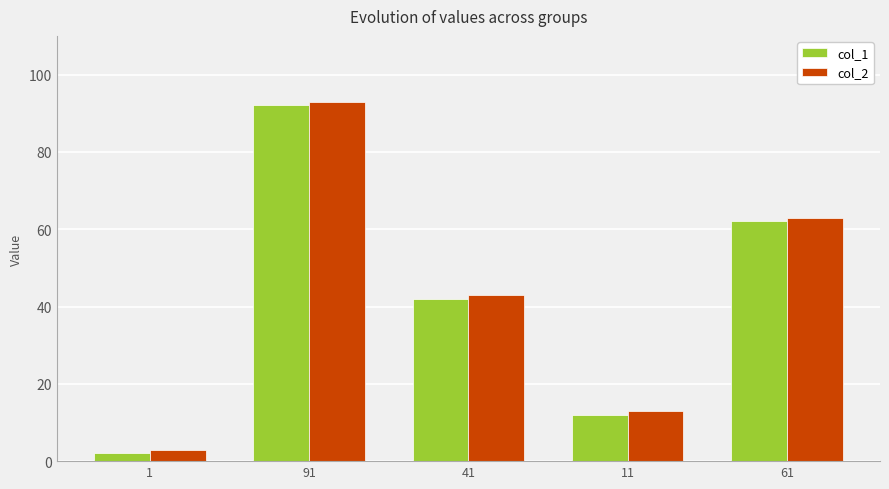

Reading right to left, transcribe all the data shown in this chart.

col_1: 61=62	11=12	41=42	91=92	1=2
col_2: 61=63	11=13	41=43	91=93	1=3